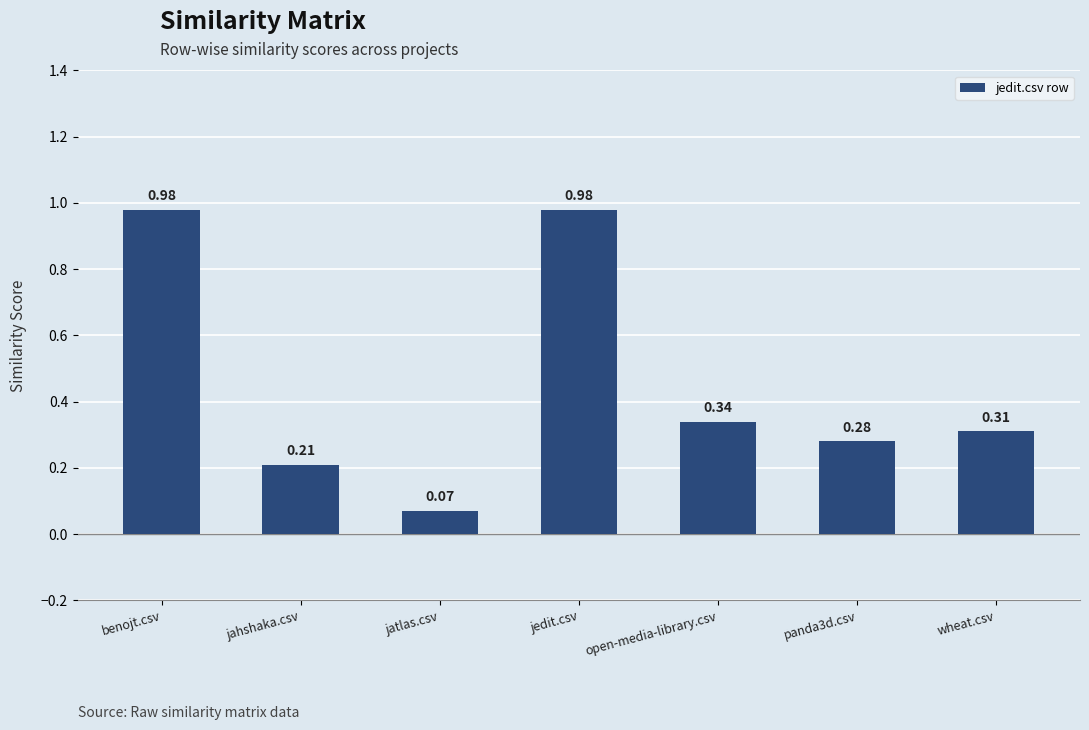

What is the label of the 5th bar from the right?

jatlas.csv